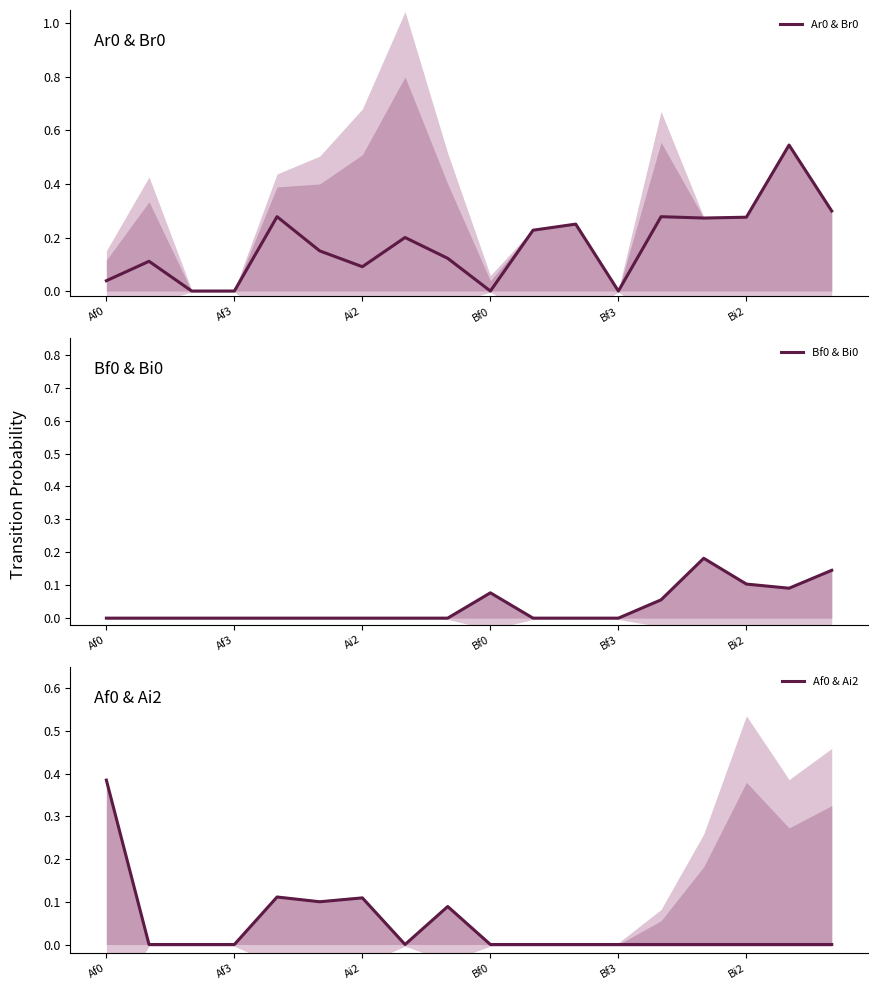

How many times do Af0 & Ai2 and Bf0 & Bi0 cross each other?

1